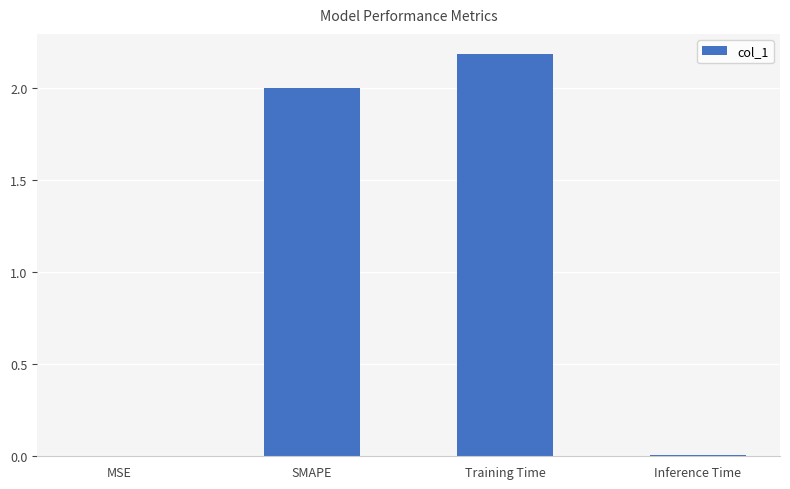

What is the sum of the values at Training Time and SMAPE?

4.2